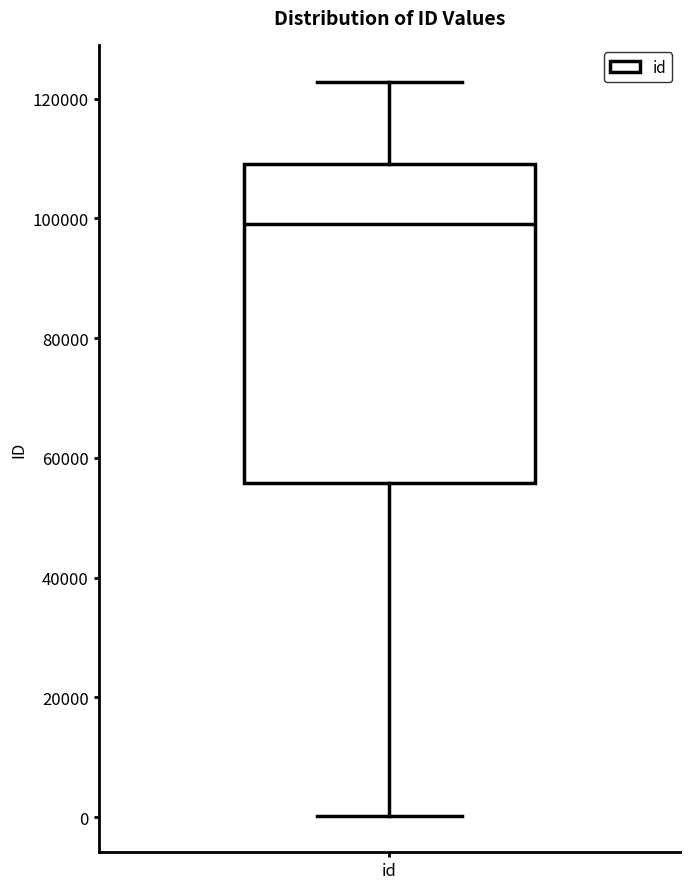

Where does the median line of the box for id sit on the y-axis? The values are not printed on the chart, so give them approximately, as read against the axis.

98000